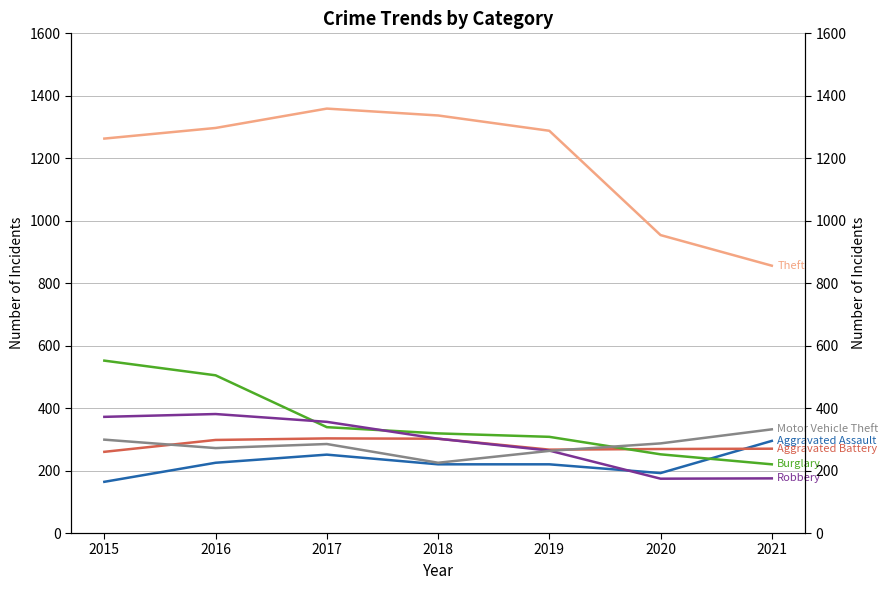

How many interior local valleys does the Motor Vehicle Theft series have?

2